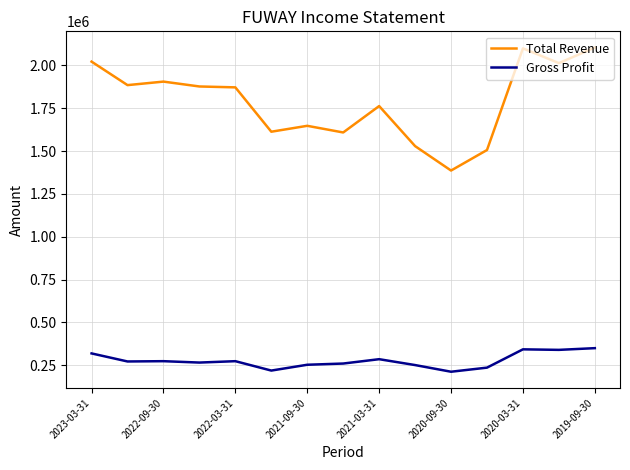

Which series has the widest spread of values?

Total Revenue